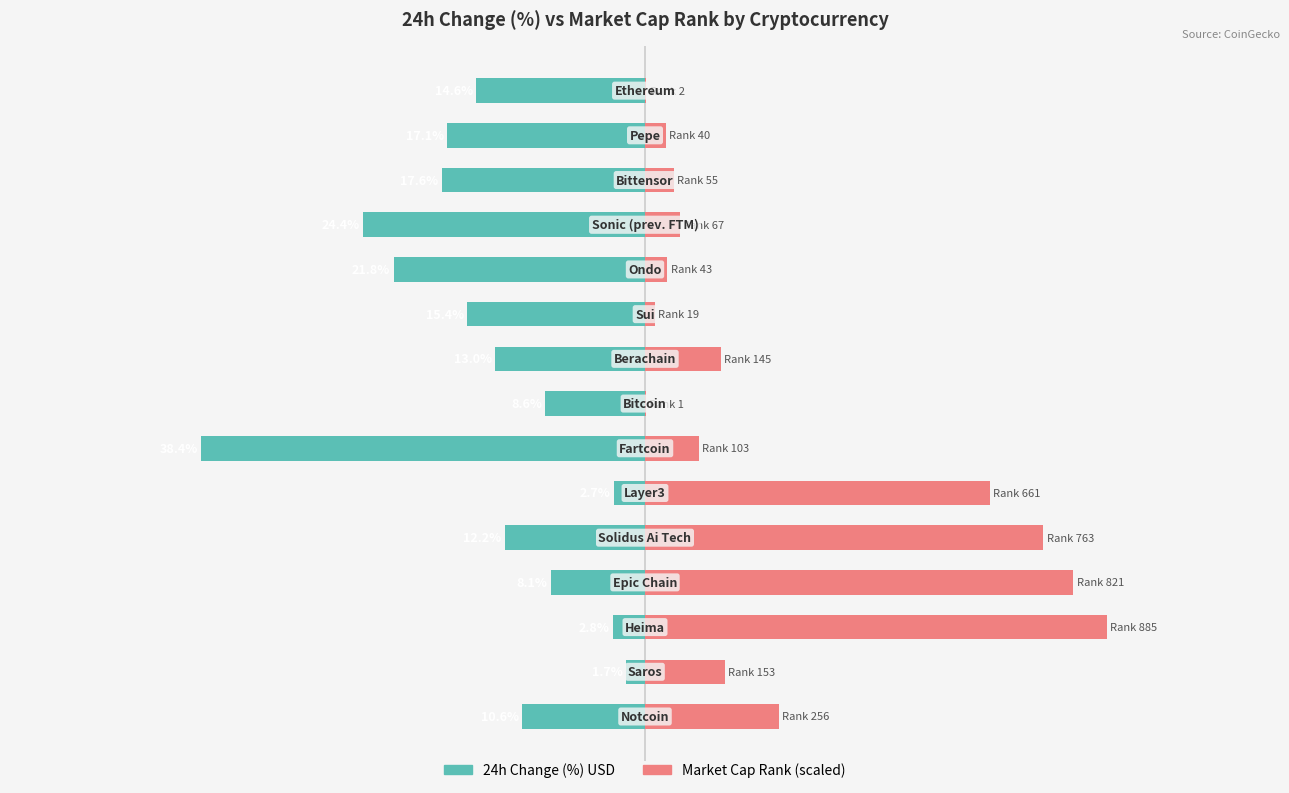

Which series has the largest range (max minus min)?

Market Cap Rank (scaled)